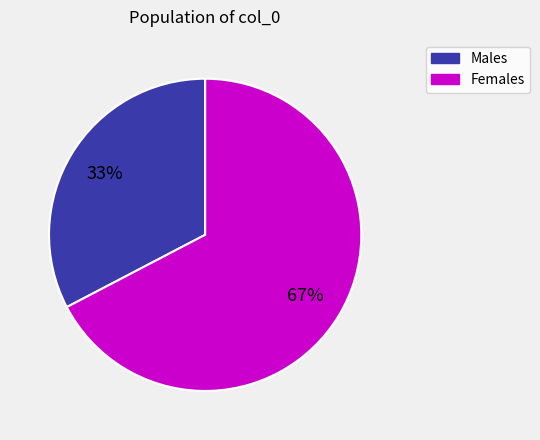

To the nearest percent, what is the average slice percentage?

50%